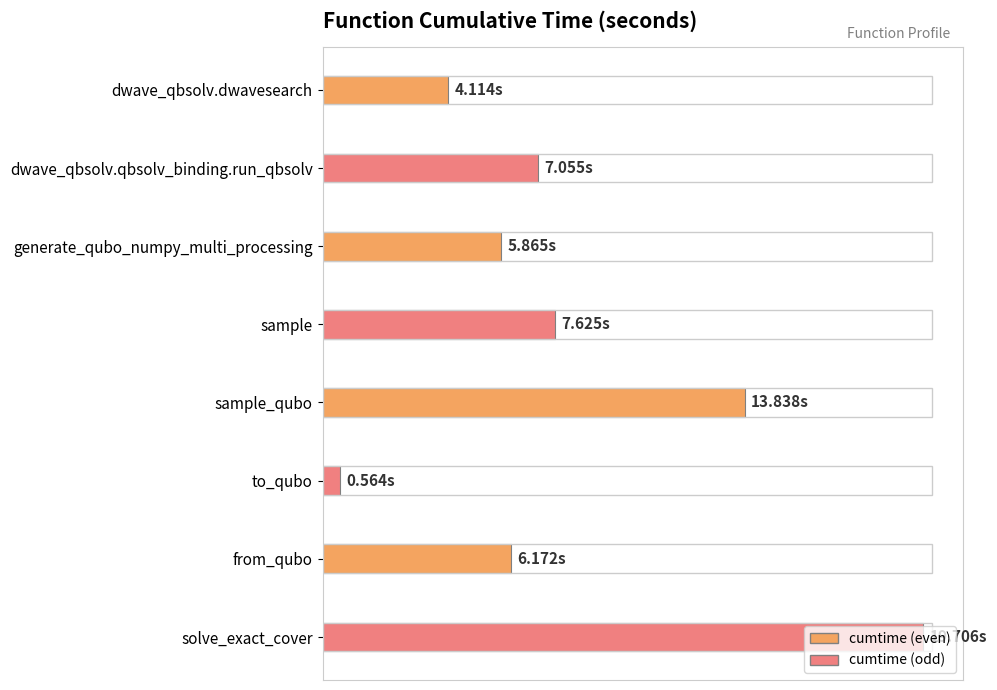

Between solve_exact_cover and sample_qubo, which is larger?

solve_exact_cover